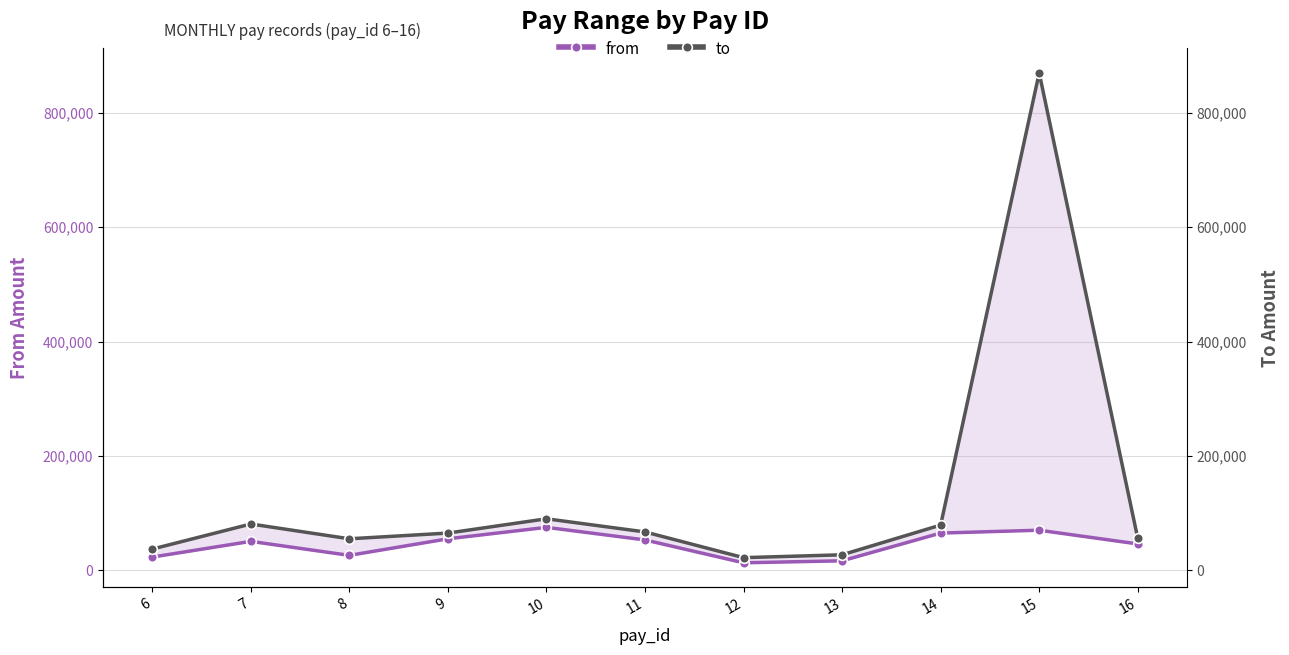

True or false: from and to intersect in this chart.

False